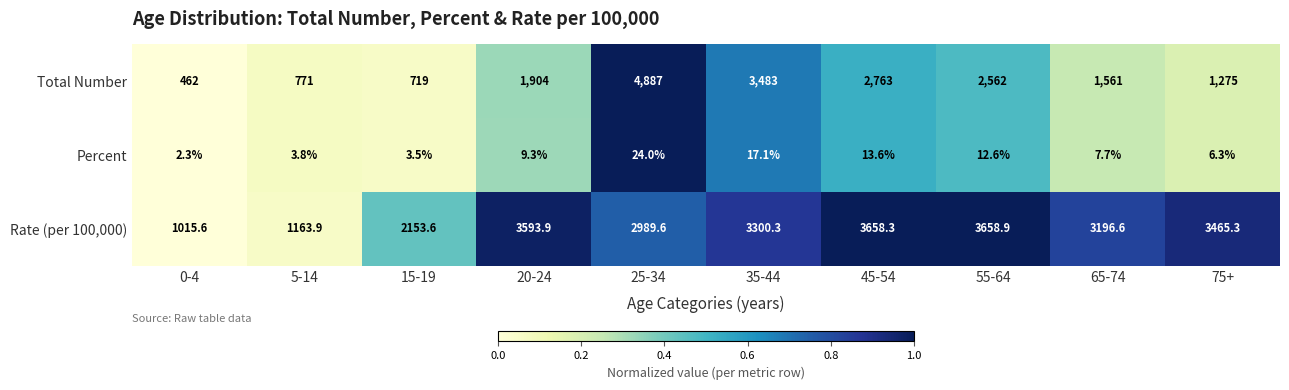

Which series changed the most between 5-14 and 65-74?

Rate (per 100,000)